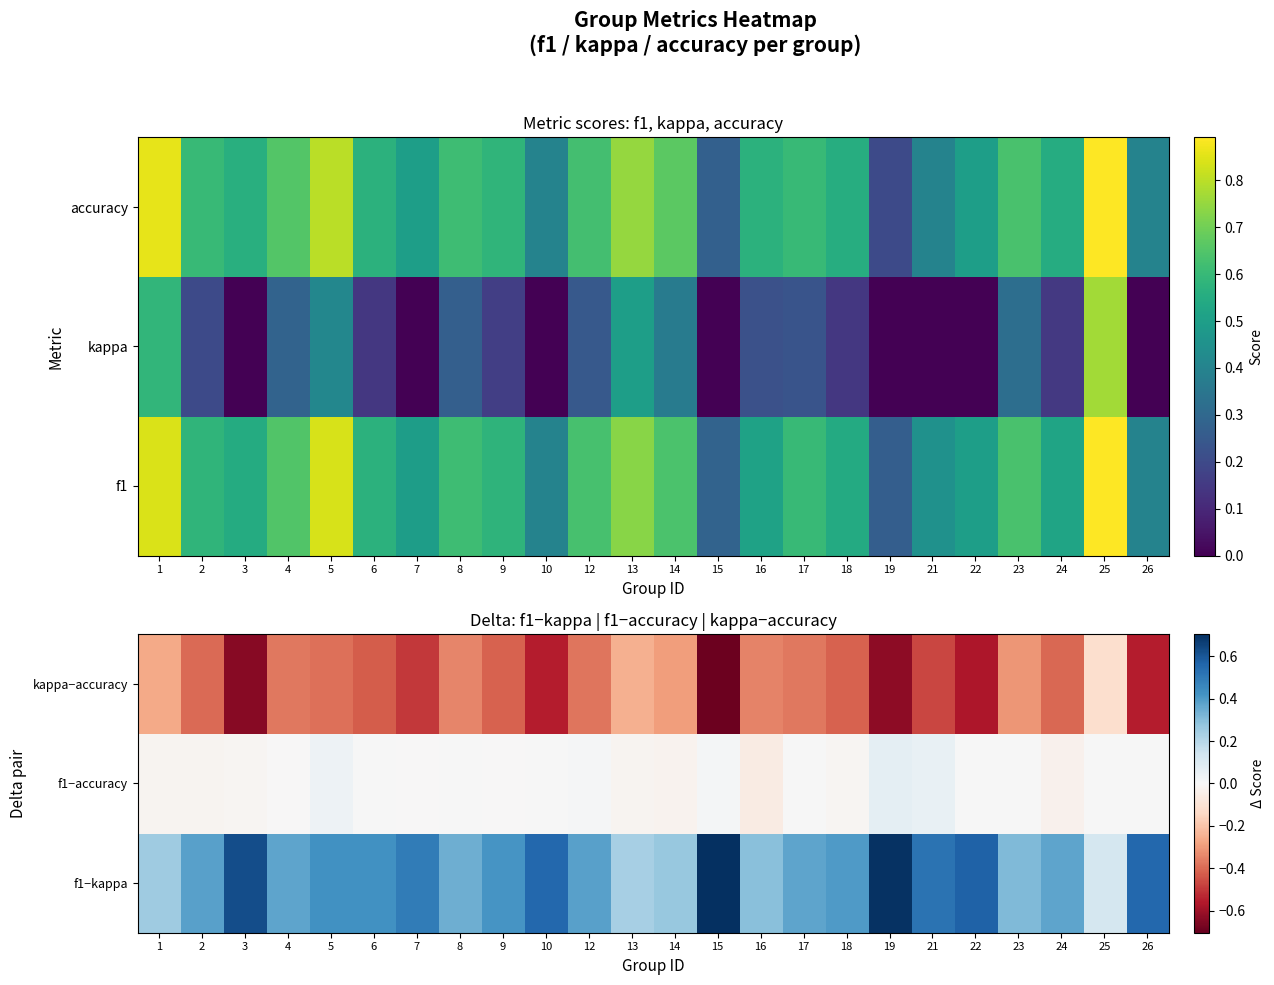

Is it true that kappa−accuracy equals -0.4 at 14?

False